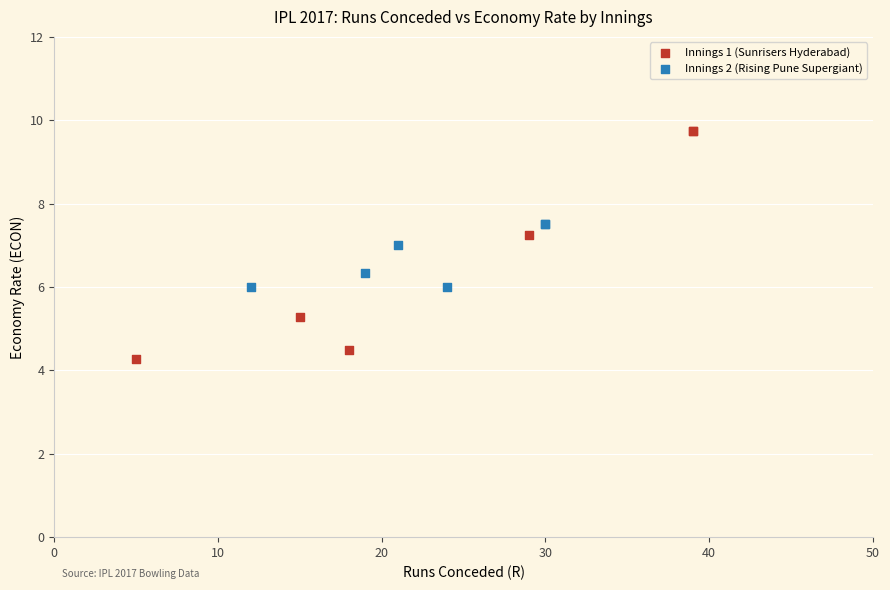

Which series has the largest Y range (max minus min)?

Innings 1 (Sunrisers Hyderabad)